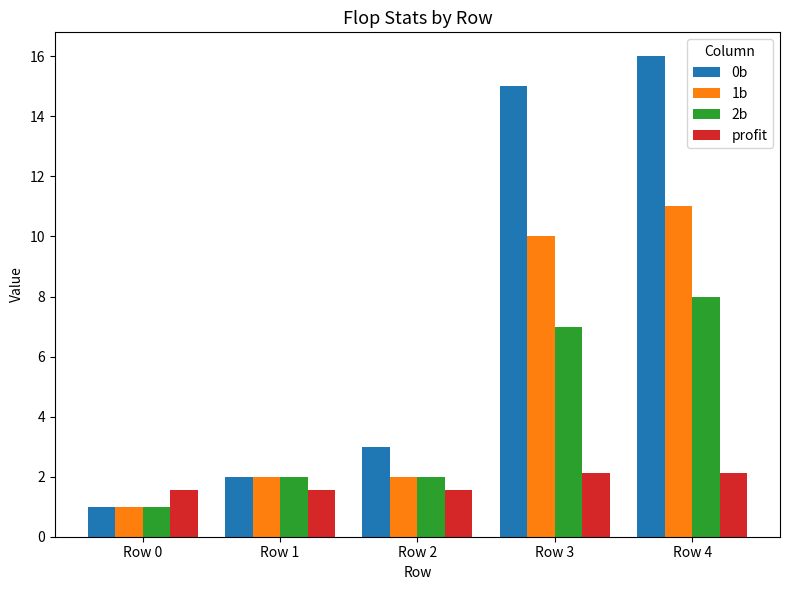

What is the lowest value of the 1b series?

1.0